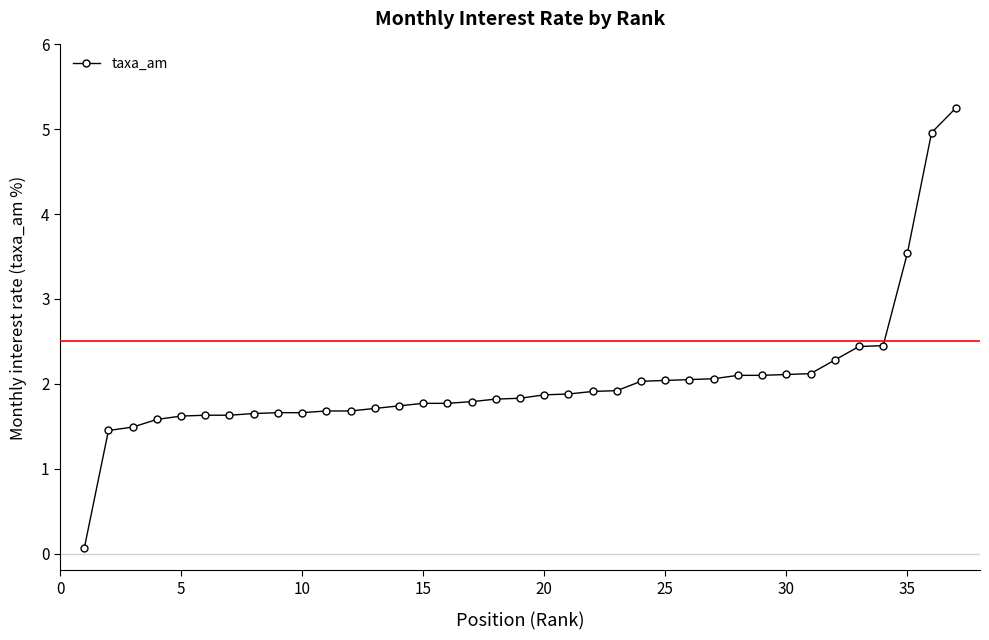

What is the difference between the maximum and minimum values?

5.2